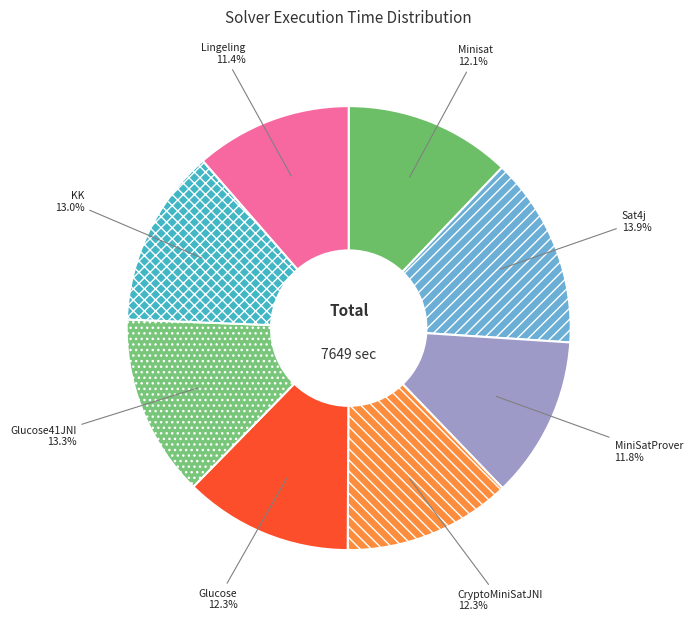

Which slice is the largest?

Sat4j